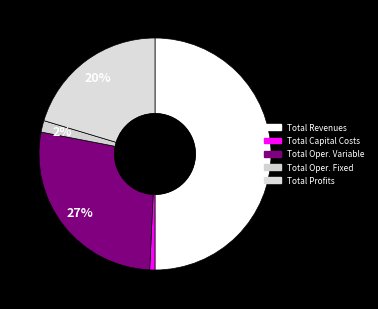

Count the number of slices in the pie.

5